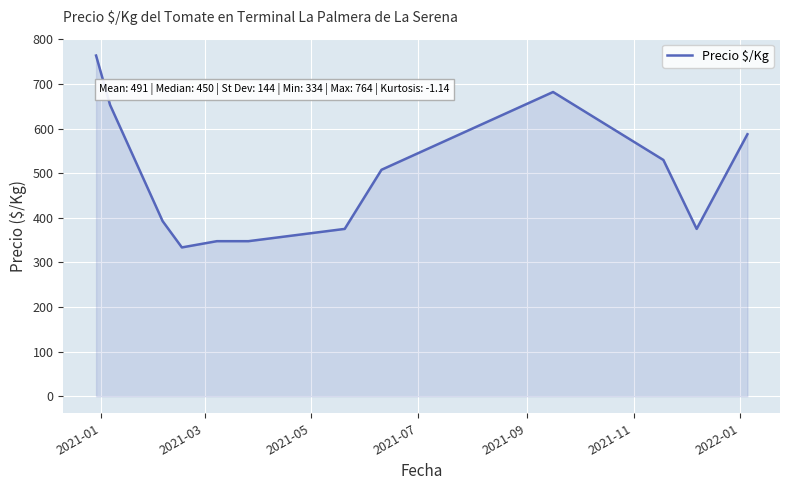

Reading left to right, list all the values displayed in this chart.

763.5	652.8	392.5	333.5	347.5	347.5	375.0	507.5	681.8	529.5	375.0	587.2